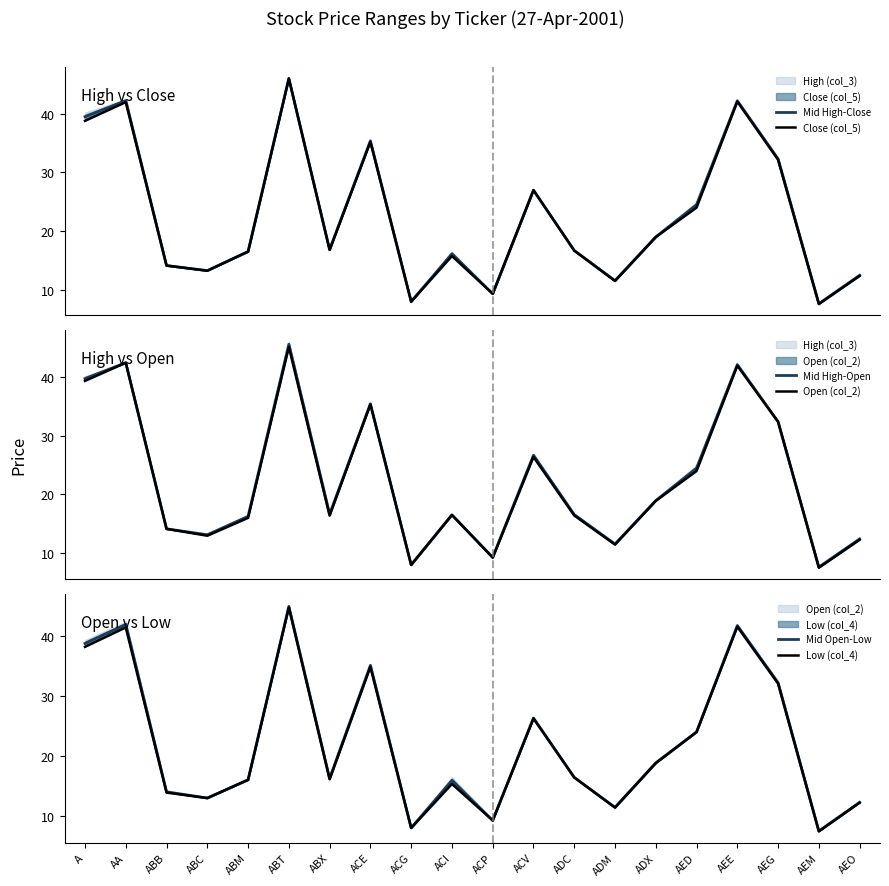

Is this an area chart (filled region under the line)?

No